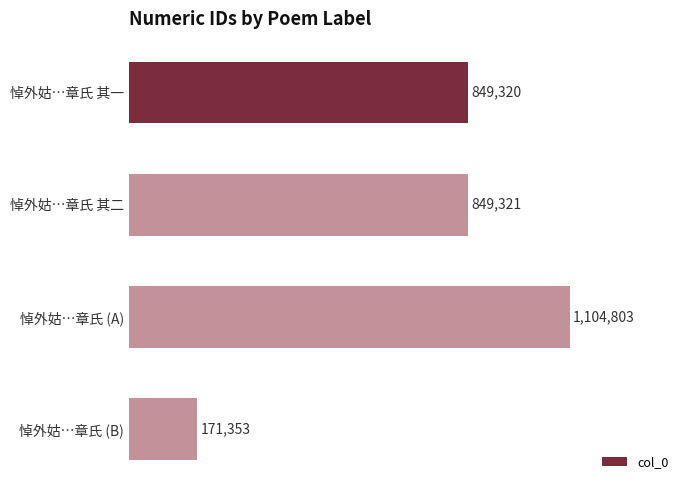

Does the chart contain any negative values?

No